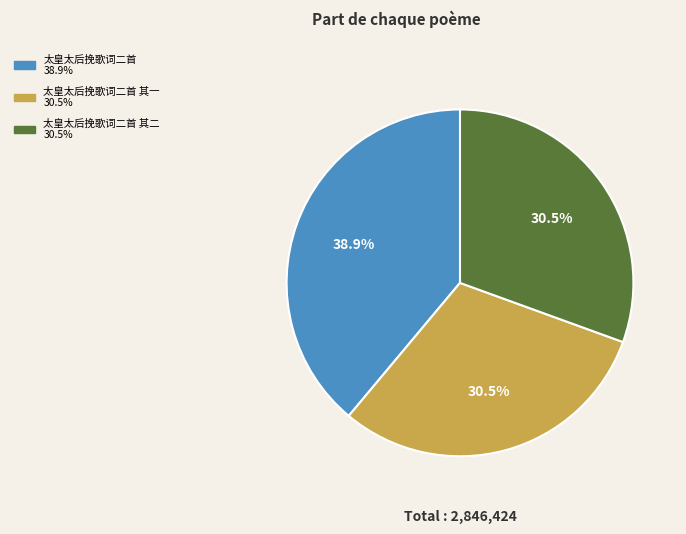

Does any single category account for the majority?

No